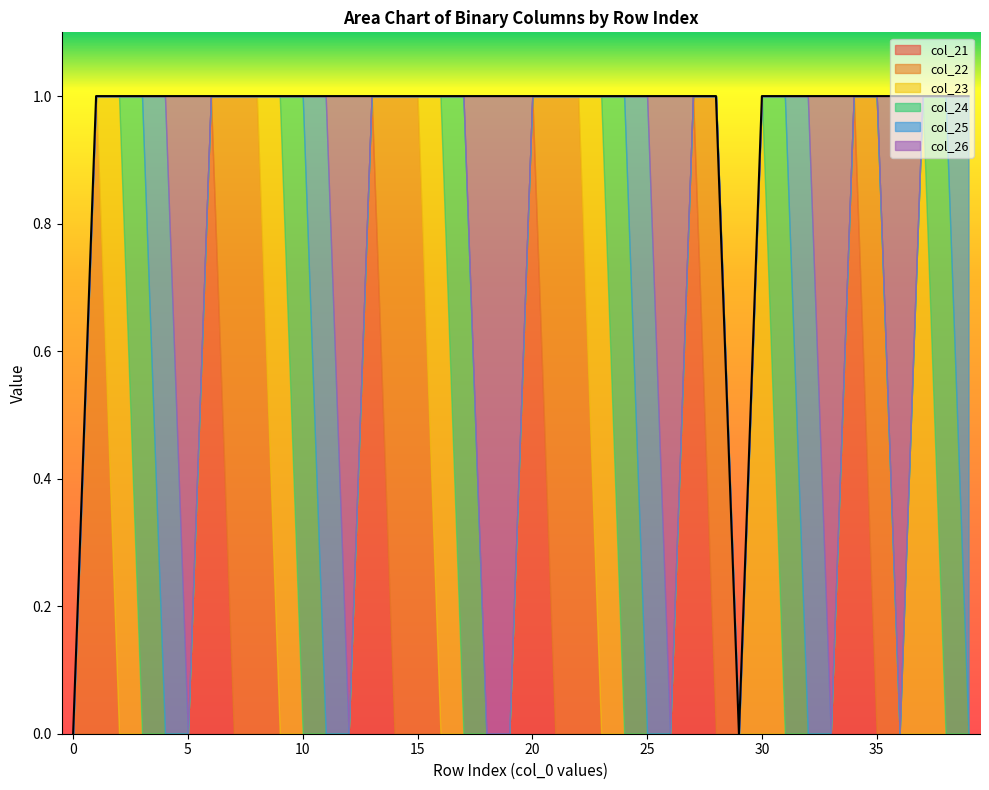

True or false: col_25 has more than 2 points higher than both neighbors.

True